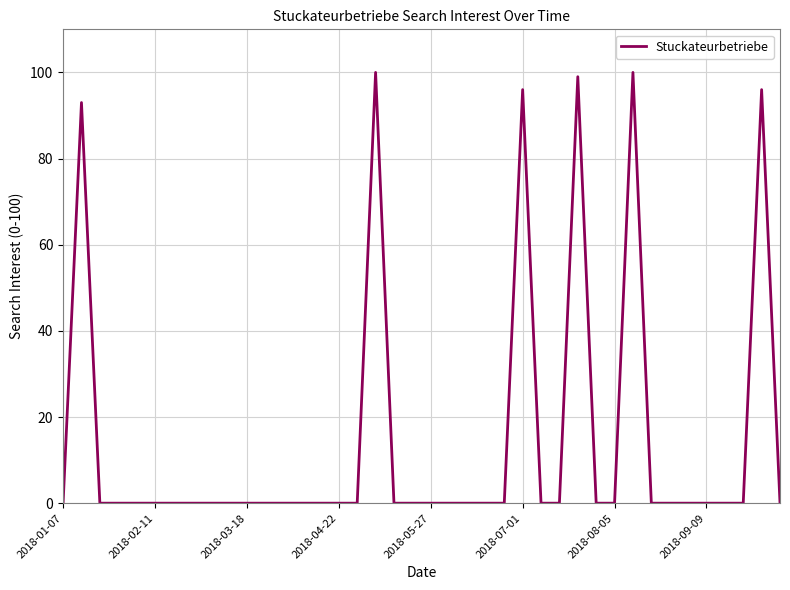

What is the difference between the maximum and minimum values?

100